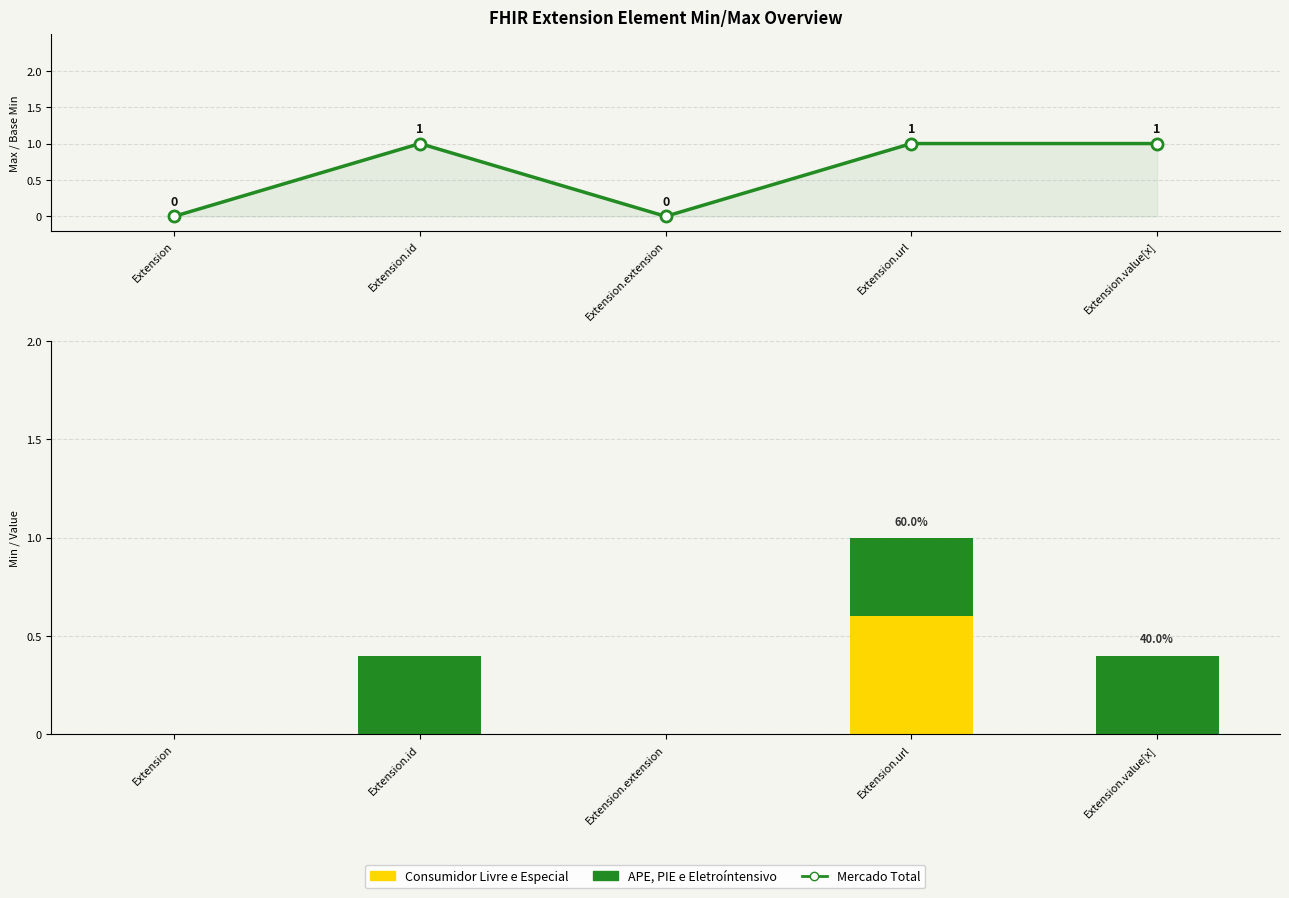

What are all the series names shown in the legend?

Mercado Total, Consumidor Livre e Especial, APE, PIE e Eletroíntensivo